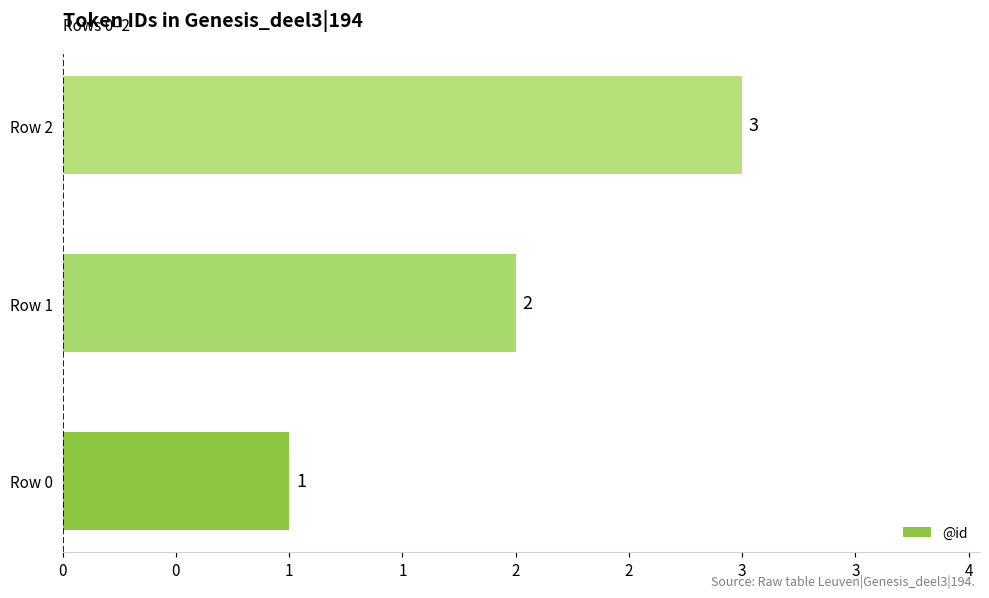

What is the maximum value shown in the chart?

3